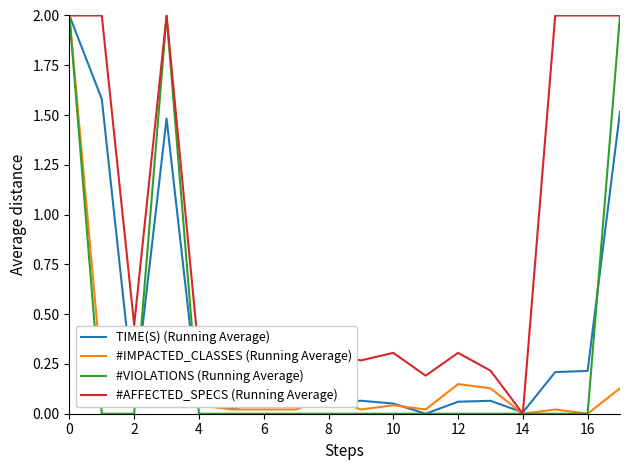

What is the highest value of the #AFFECTED_SPECS (Running Average) series?

2.0